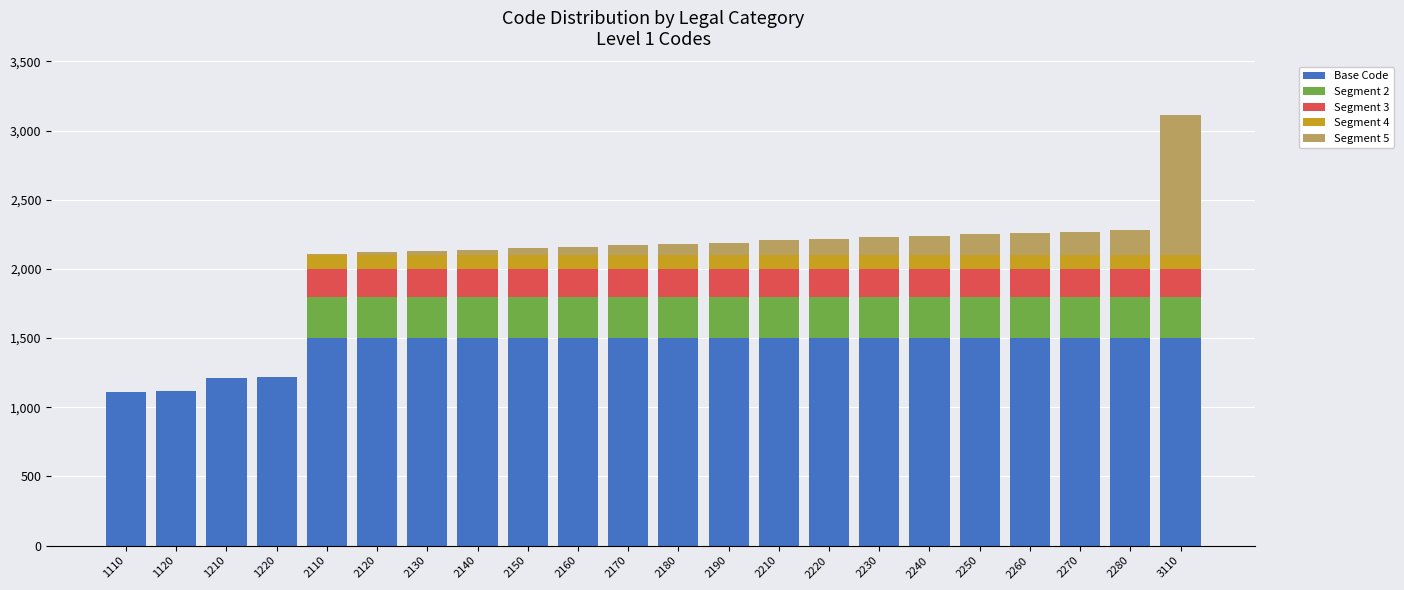

What is the maximum value for Base Code?

1500